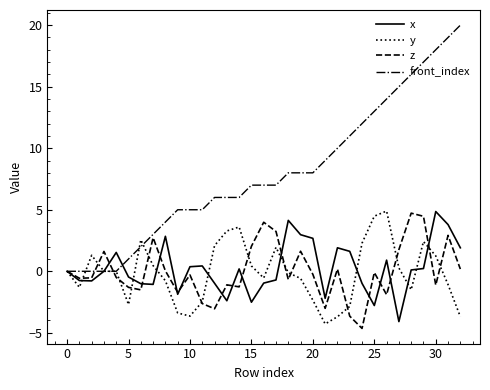

Which series has the widest spread of values?

front_index